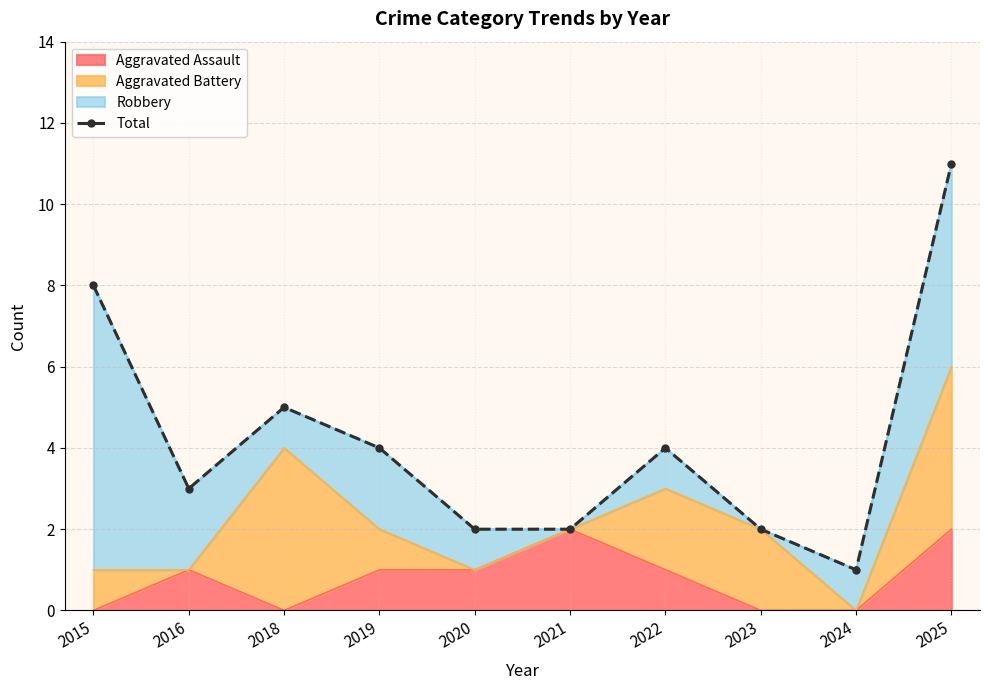

At which category does the chart reach its minimum across all series?

2024